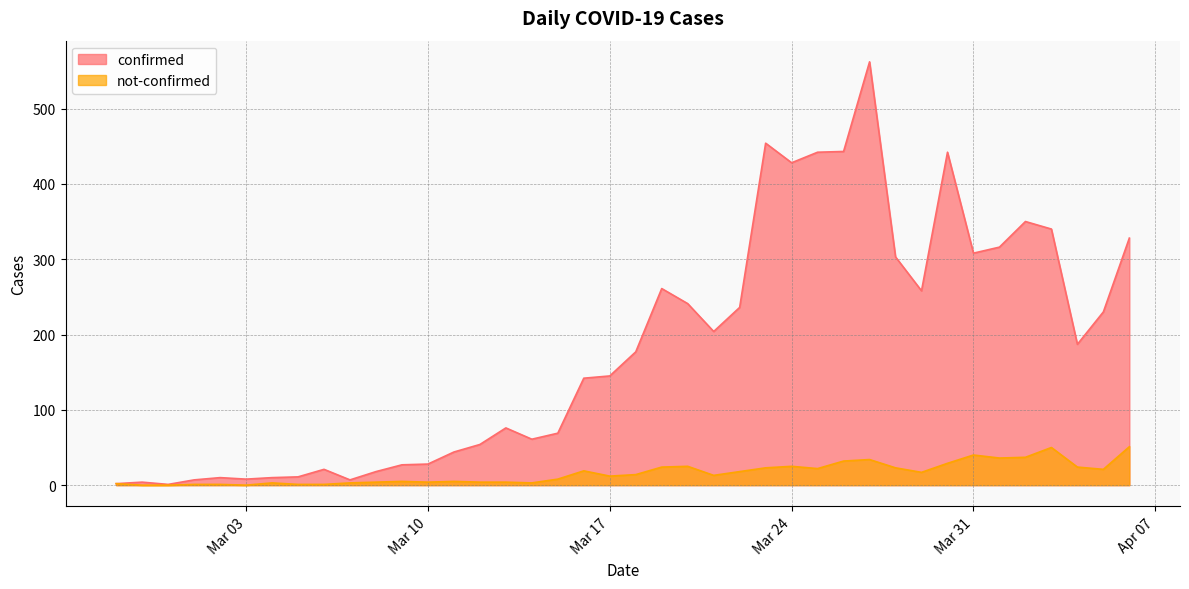

At which label is confirmed closest to 281?

2020-03-19